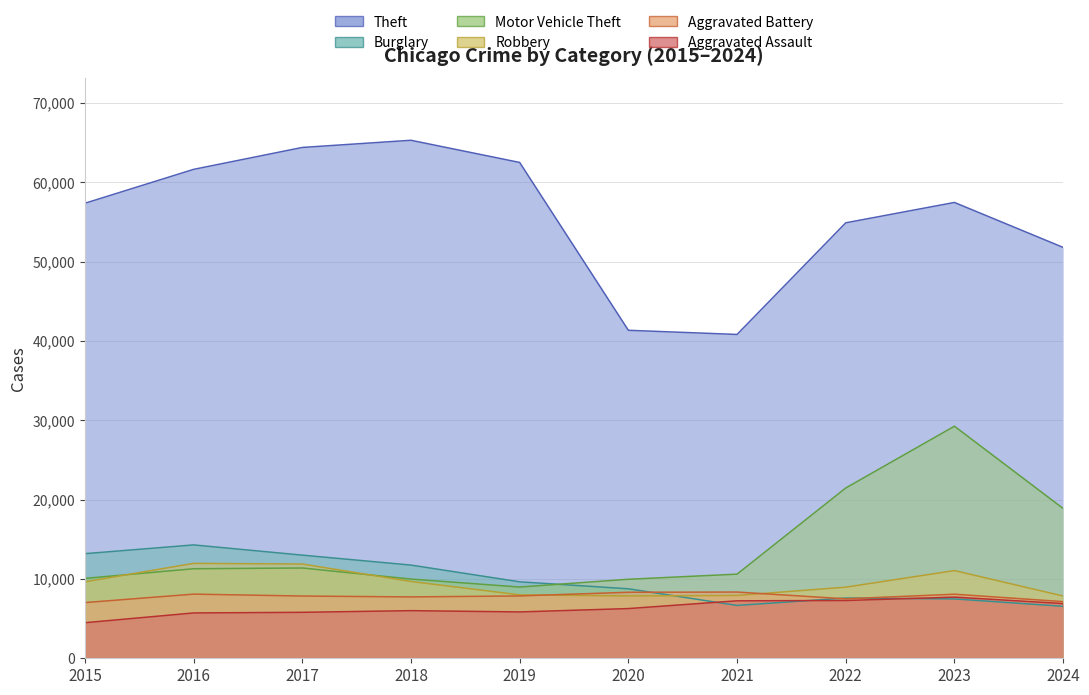

True or false: Robbery has a value of 2189 at 2022.

False